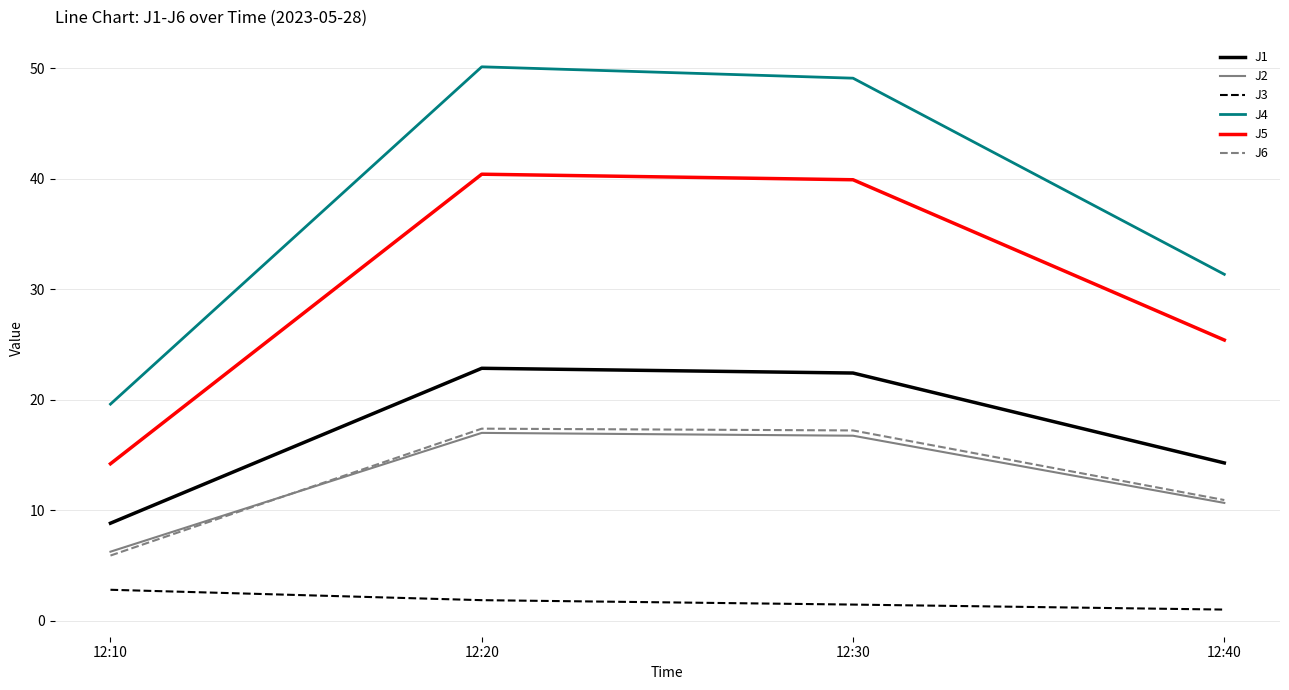

The value of J4 at 12:20 is 50.2. True or false?

True